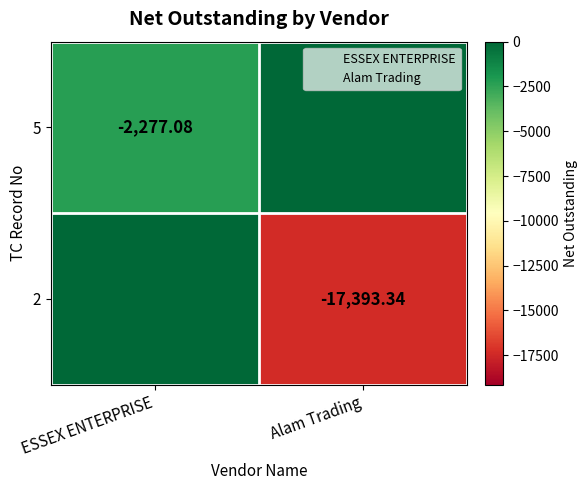

How many categories are shown in the chart?

2